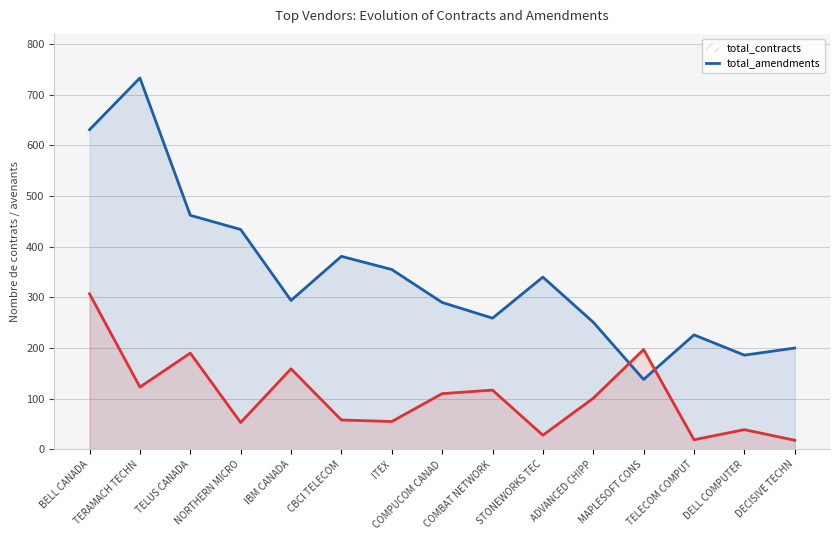

Rank the series by their average value, from highest to lowest.

total_contracts, total_amendments